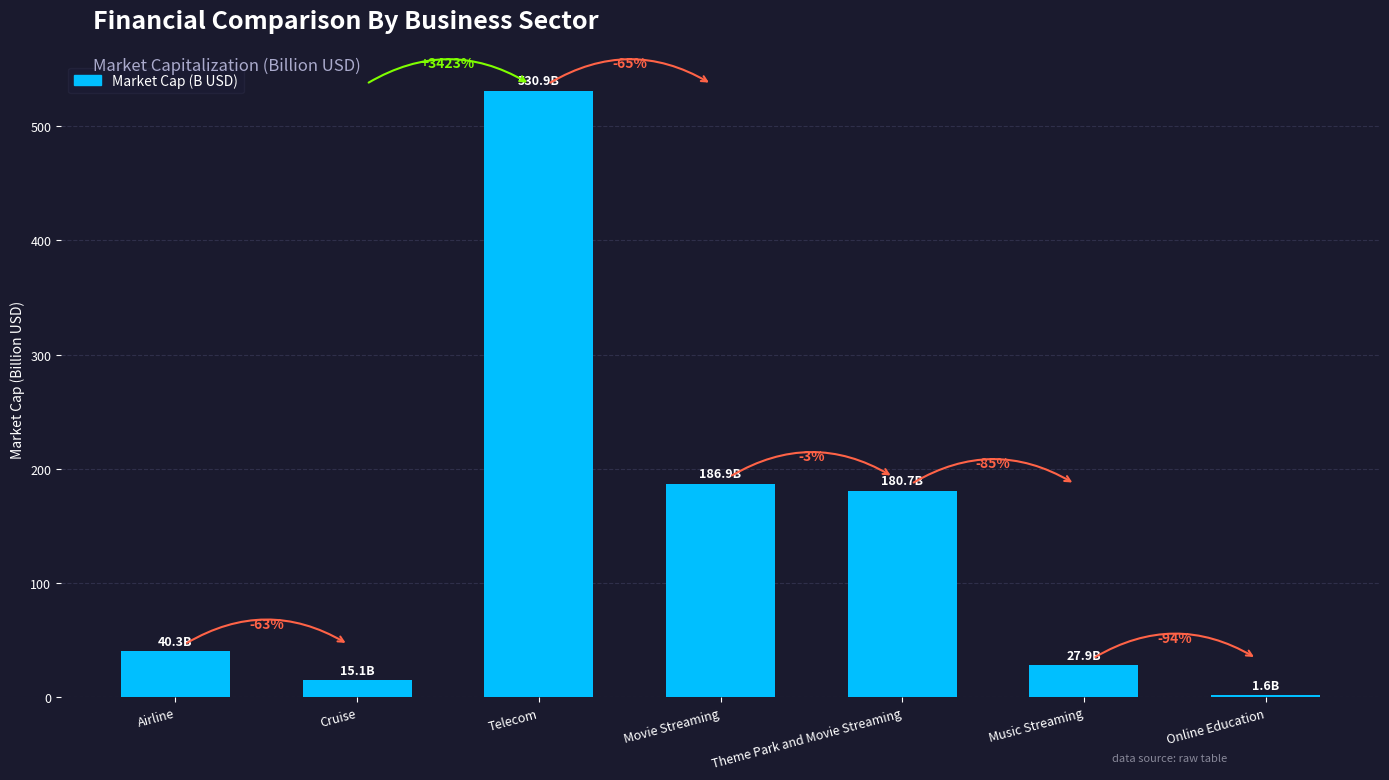

Reading left to right, extract all data points from this chart.

Airline=40.3	Cruise=15.1	Telecom=530.9	Movie Streaming=186.9	Theme Park and Movie Streaming=180.7	Music Streaming=27.9	Online Education=1.6